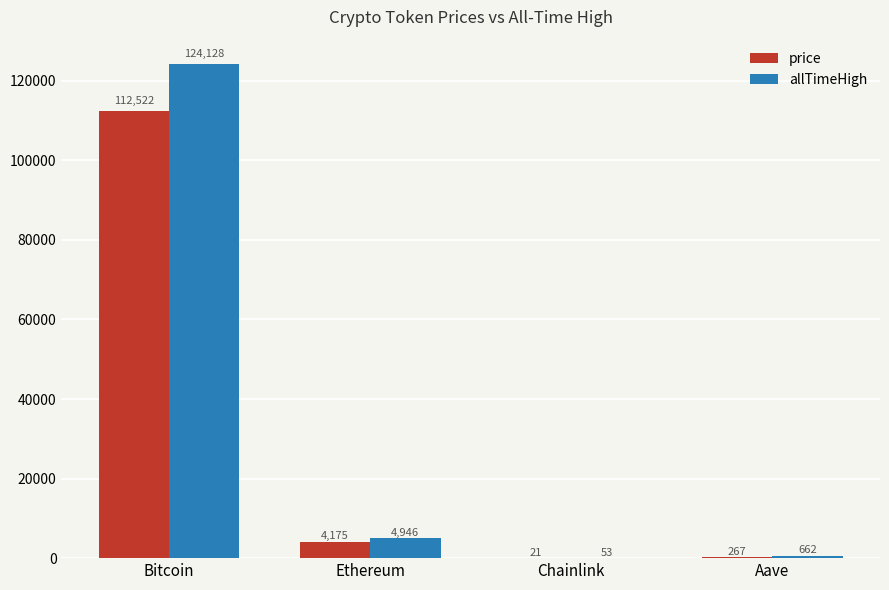

Which label corresponds to the largest value in the chart?

Bitcoin